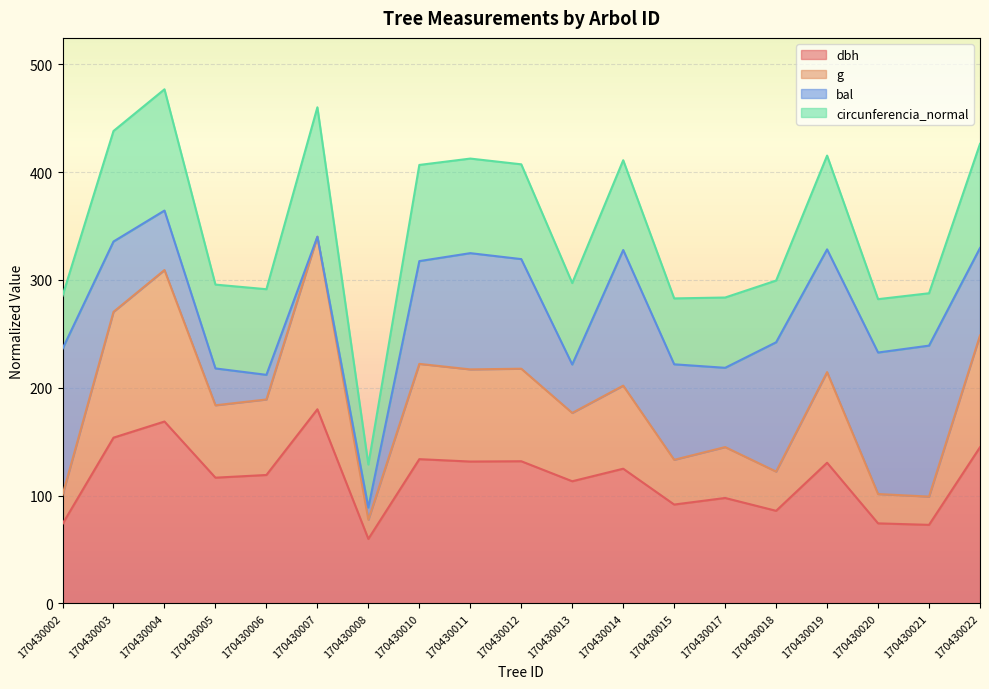

Does the chart display data point markers on the line(s)?

No